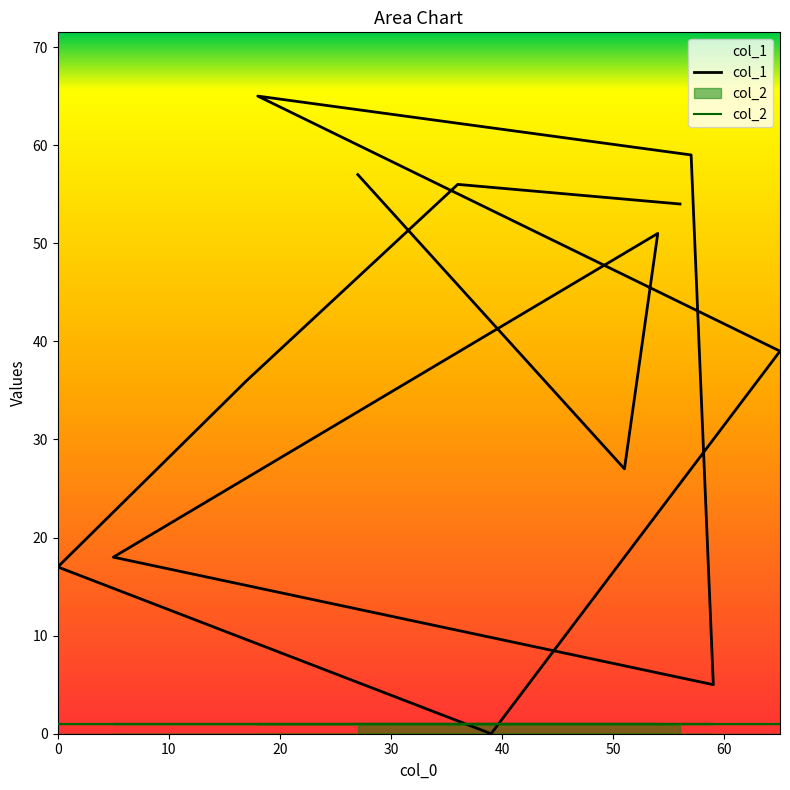

How many lines are shown in the chart?

2